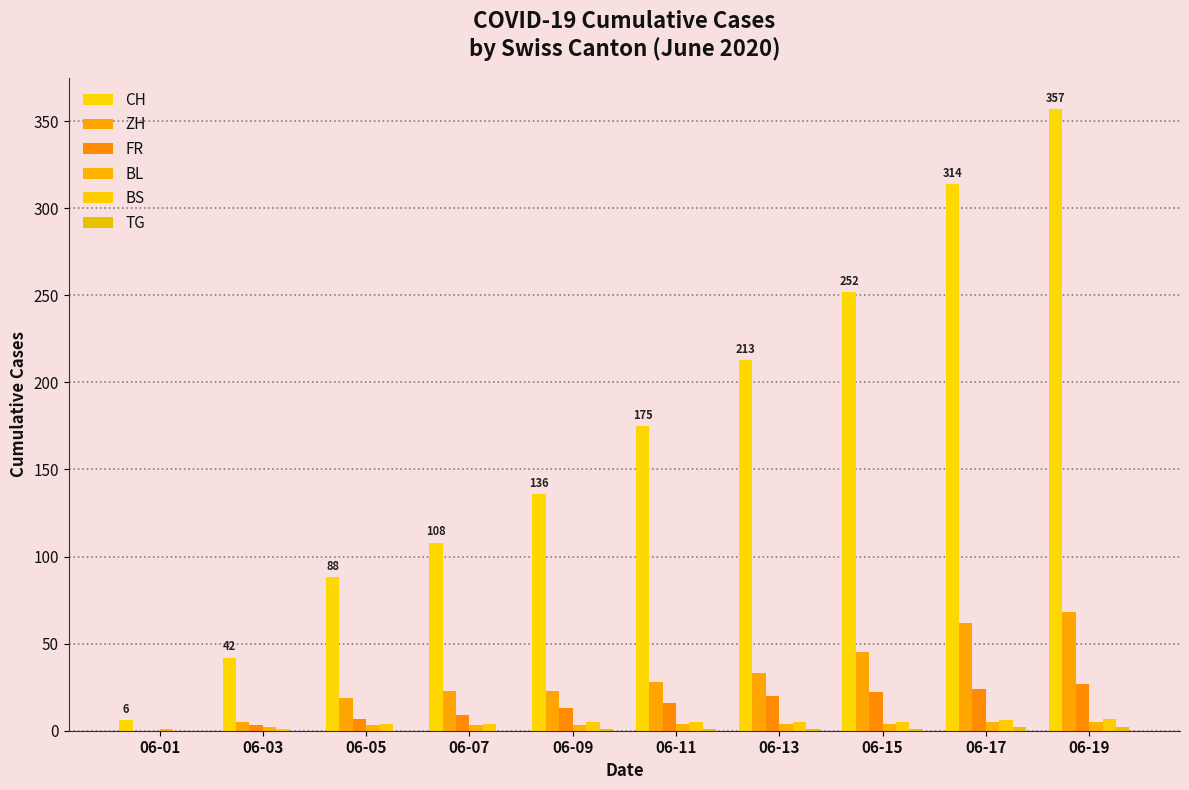

List the labels in order of CH value, smallest first.

06-01, 06-03, 06-05, 06-07, 06-09, 06-11, 06-13, 06-15, 06-17, 06-19